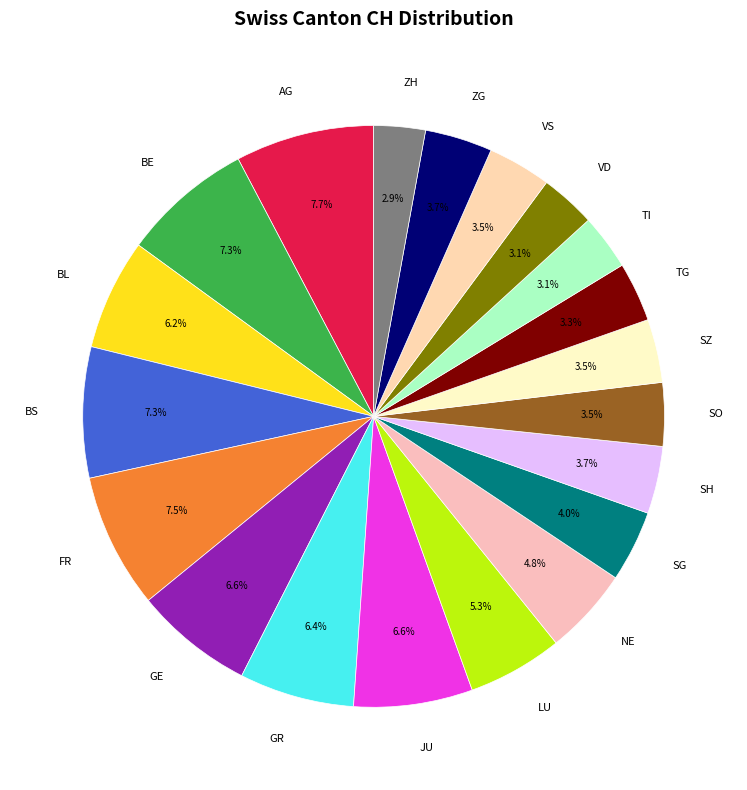

What is the ratio of the value at BL to the value at NE?

1.3